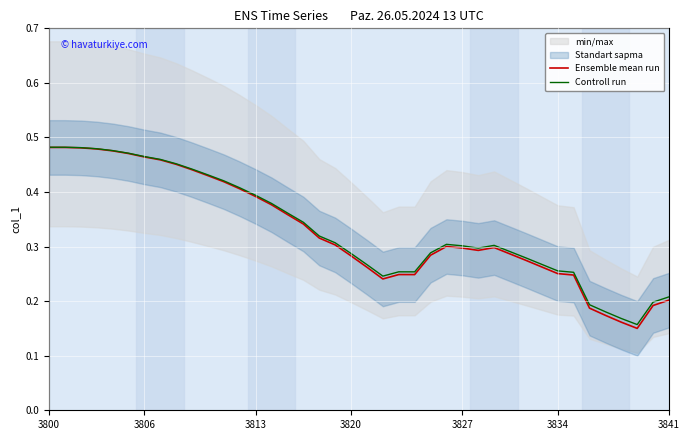

What is the value of the Controll run point at the 14th from the left?

0.4